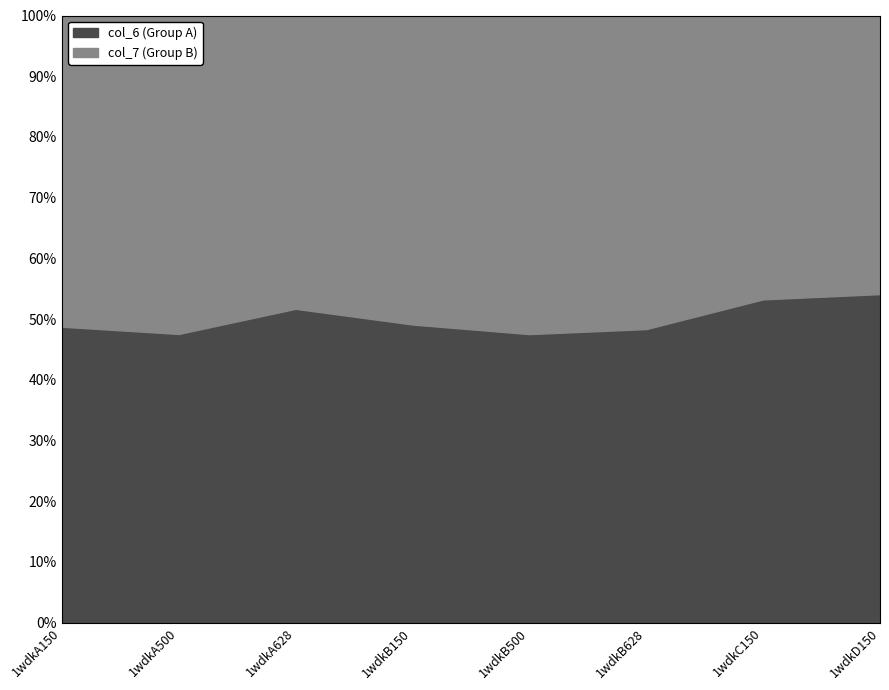

What is the label of the 3rd point from the left?

1wdkA628